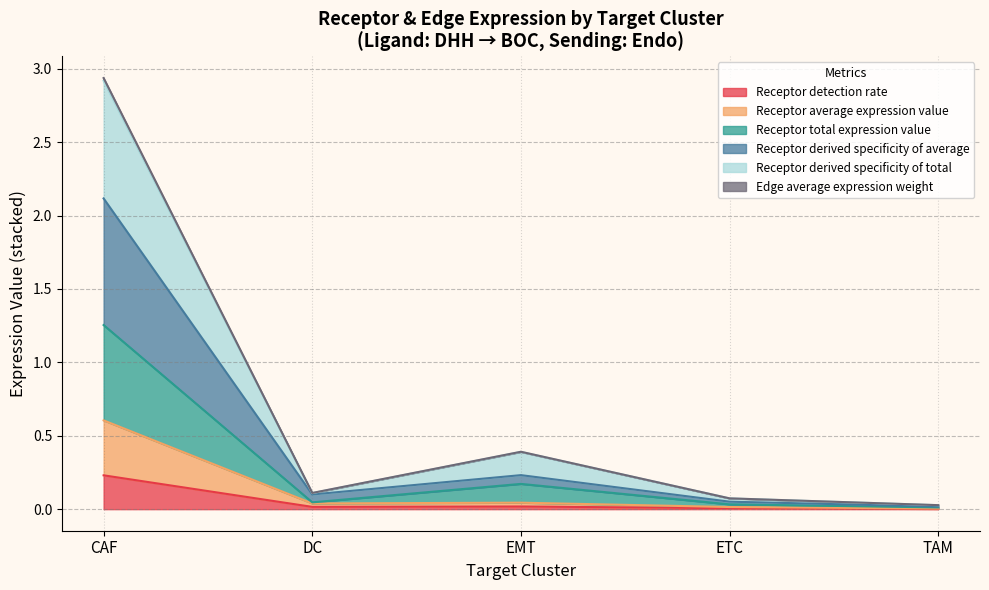

What is the label of the 1st point from the left?

CAF